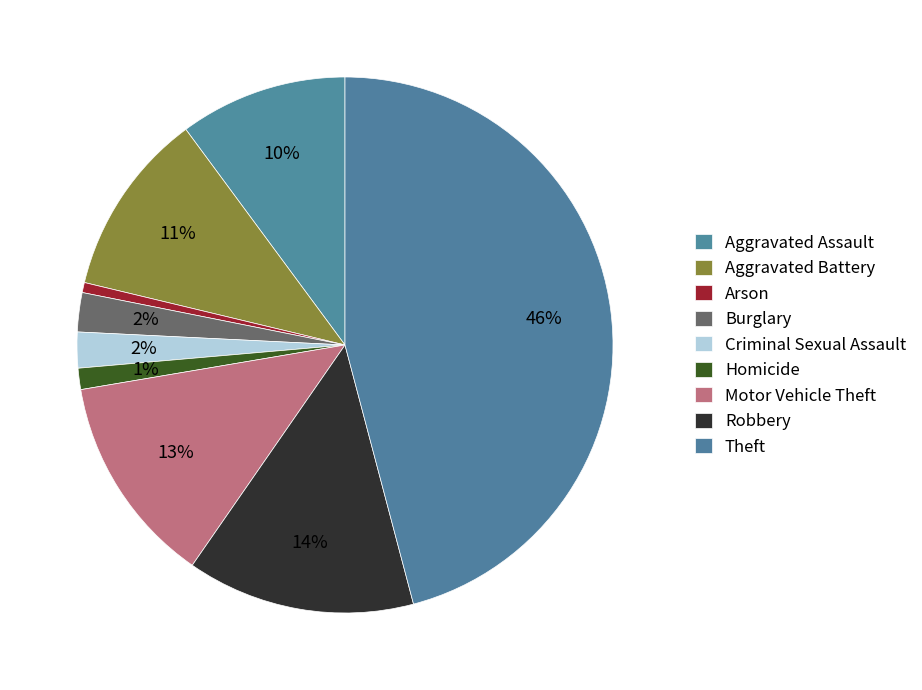

To the nearest percent, what portion does Burglary represent?

2%